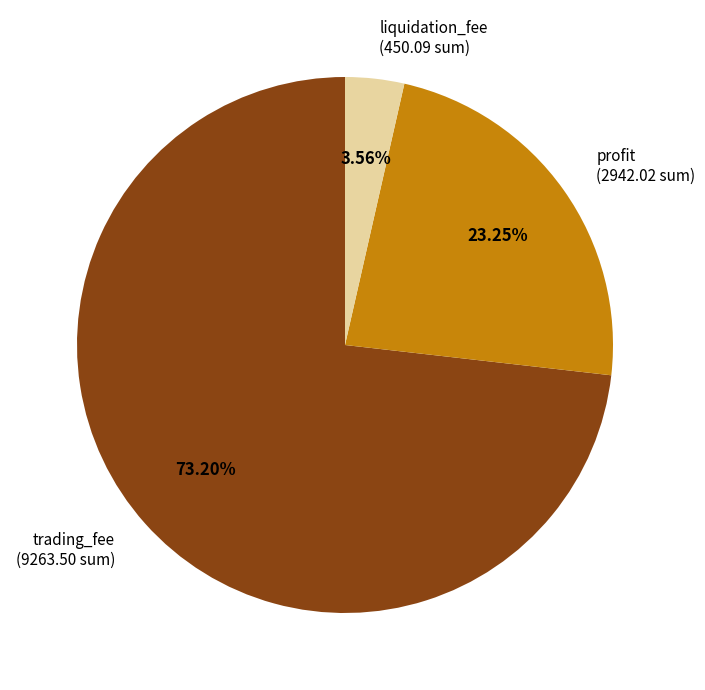

Is there any slice that represents more than half of the pie?

Yes